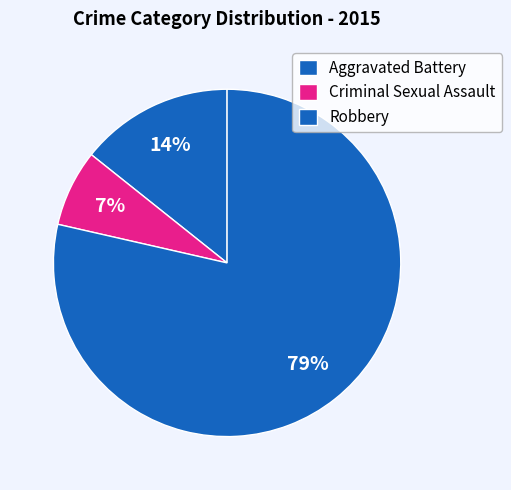

What is the smallest slice in the pie chart?

Criminal Sexual Assault